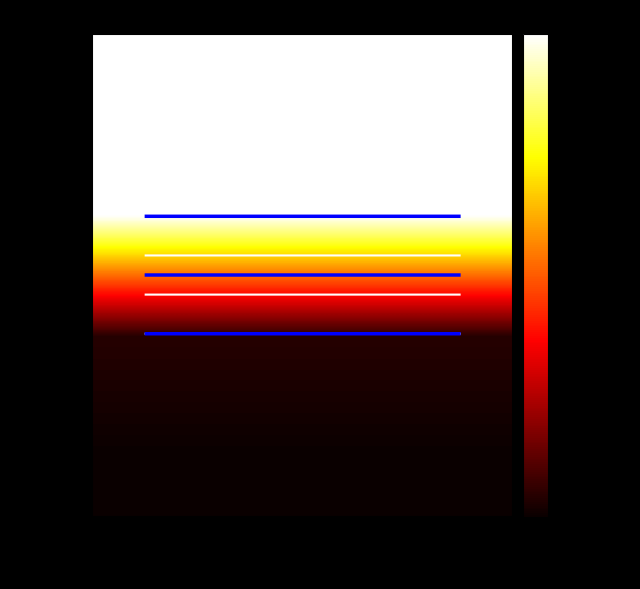

Rank the categories by 3851385 value from lowest to highest.

received_0, received_1, sent_0, sent_1